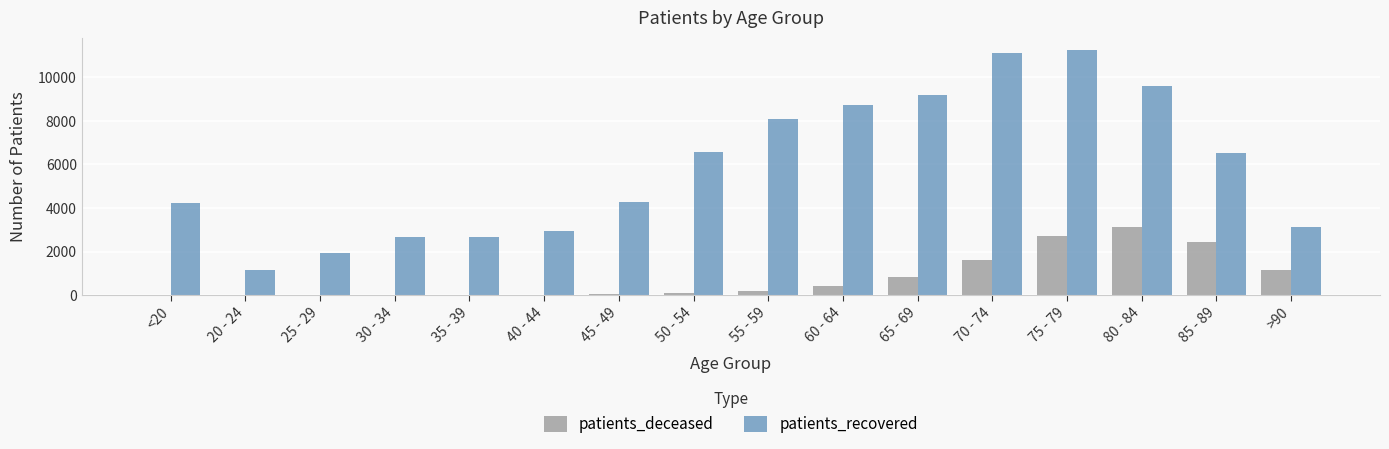

What are all the series names shown in the legend?

patients_deceased, patients_recovered